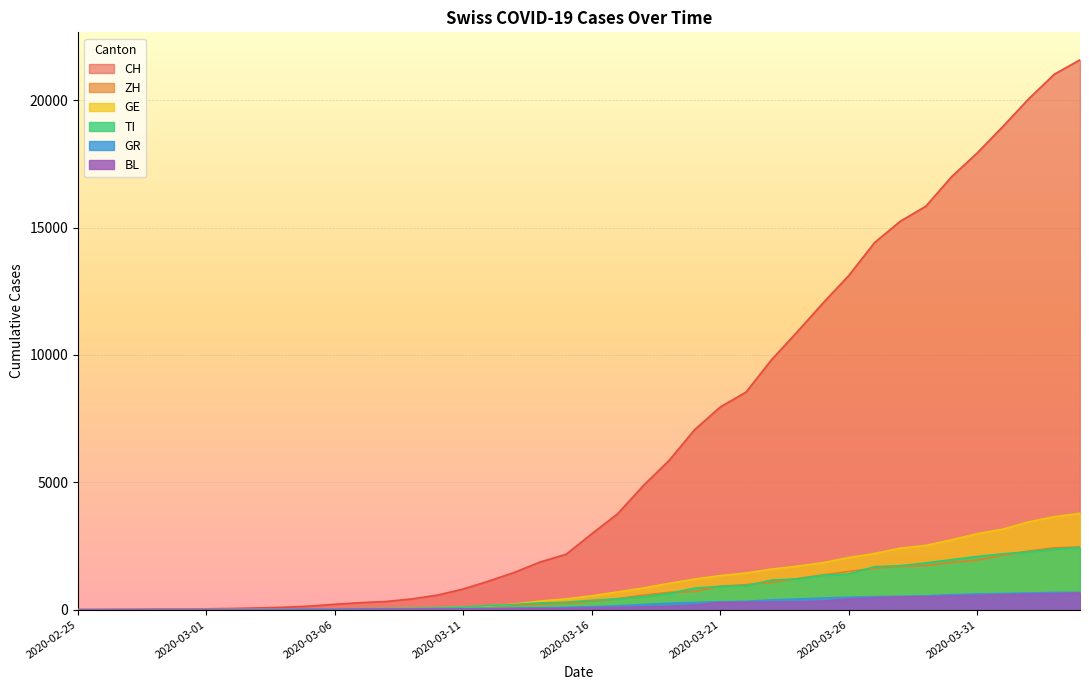

List the labels in order of BL value, smallest first.

2020-02-25, 2020-02-26, 2020-02-27, 2020-02-28, 2020-02-29, 2020-03-01, 2020-03-02, 2020-03-03, 2020-03-04, 2020-03-05, 2020-03-06, 2020-03-07, 2020-03-08, 2020-03-09, 2020-03-10, 2020-03-11, 2020-03-12, 2020-03-13, 2020-03-14, 2020-03-15, 2020-03-16, 2020-03-17, 2020-03-18, 2020-03-19, 2020-03-20, 2020-03-21, 2020-03-22, 2020-03-23, 2020-03-24, 2020-03-25, 2020-03-26, 2020-03-27, 2020-03-28, 2020-03-29, 2020-03-30, 2020-03-31, 2020-04-01, 2020-04-02, 2020-04-03, 2020-04-04